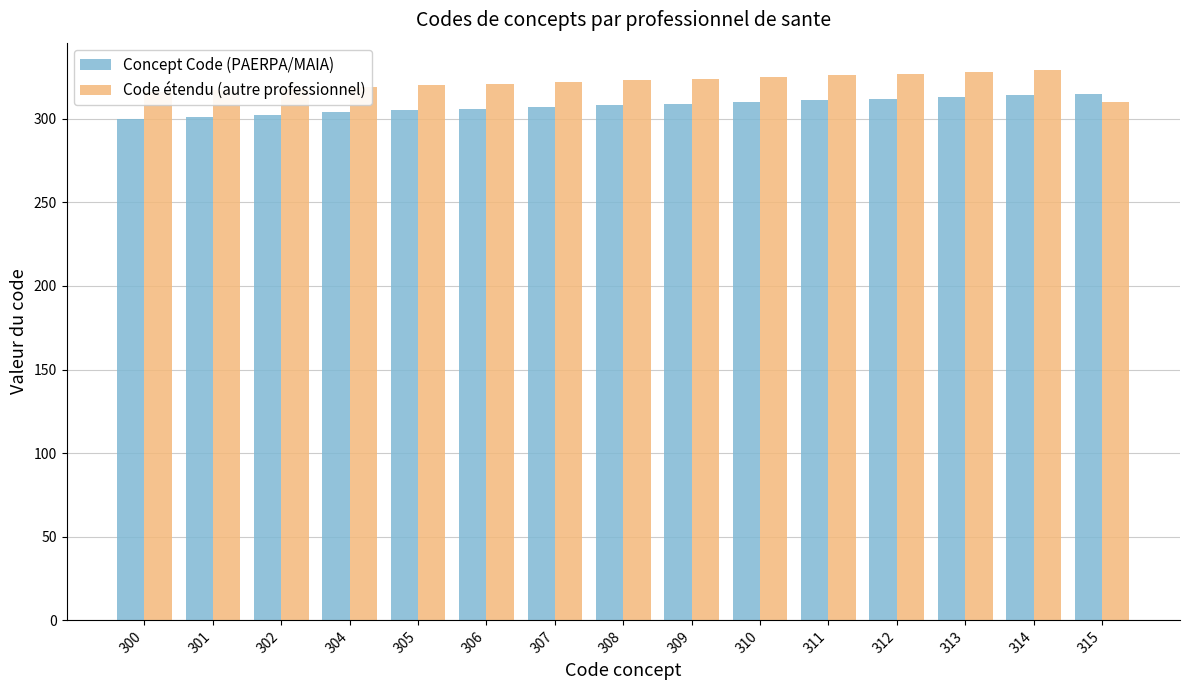

How many bars are there in each group?

2